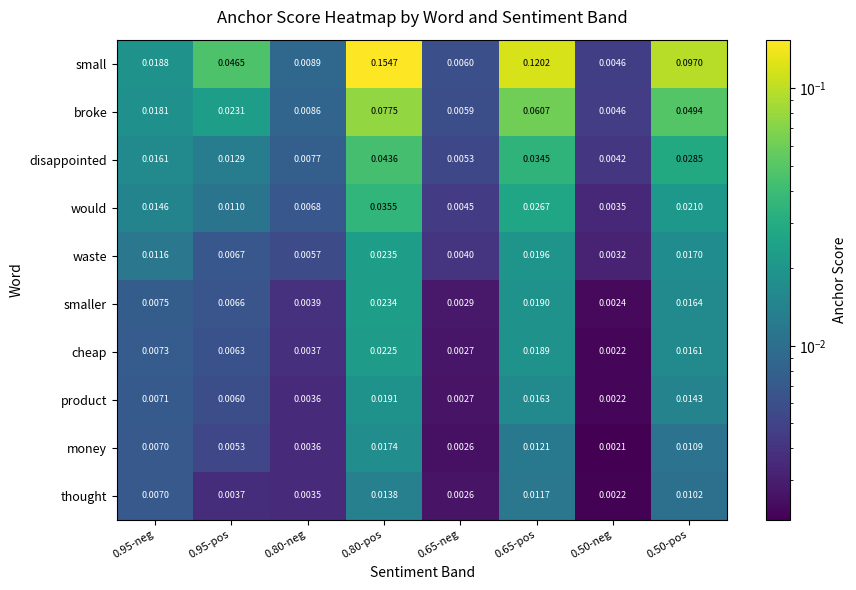

Rank the series at 0.80-pos from highest to lowest value.

small, broke, disappointed, would, waste, smaller, cheap, product, money, thought